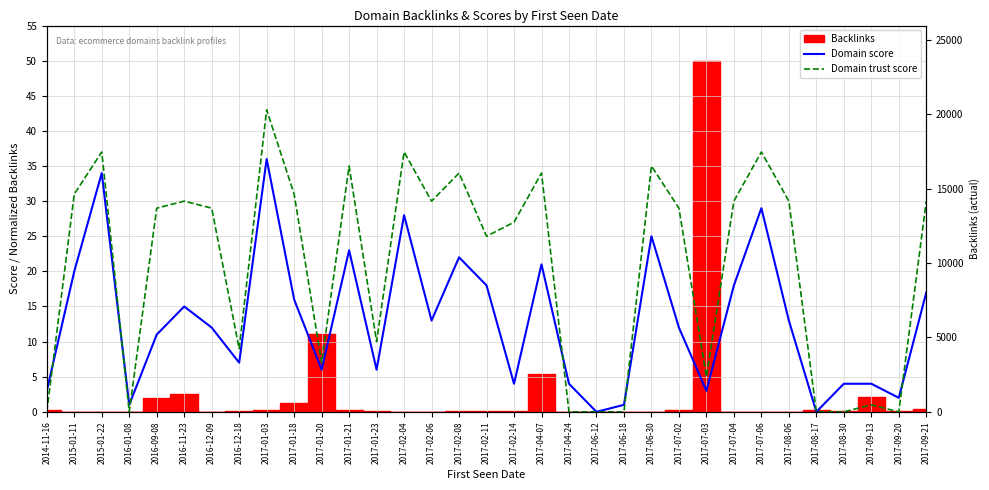

At which category does Domain trust score reach its first local peak?

2015-01-22